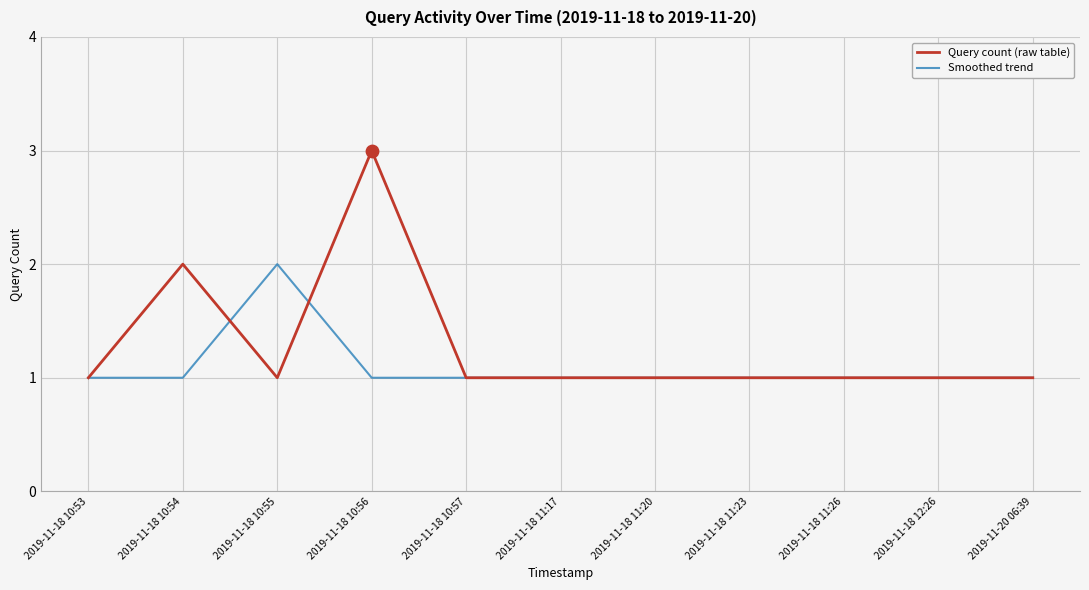

Is the value of Query count (raw table) at 2019-11-18 10:57 greater than the value of Smoothed trend at 2019-11-18 10:55?

No